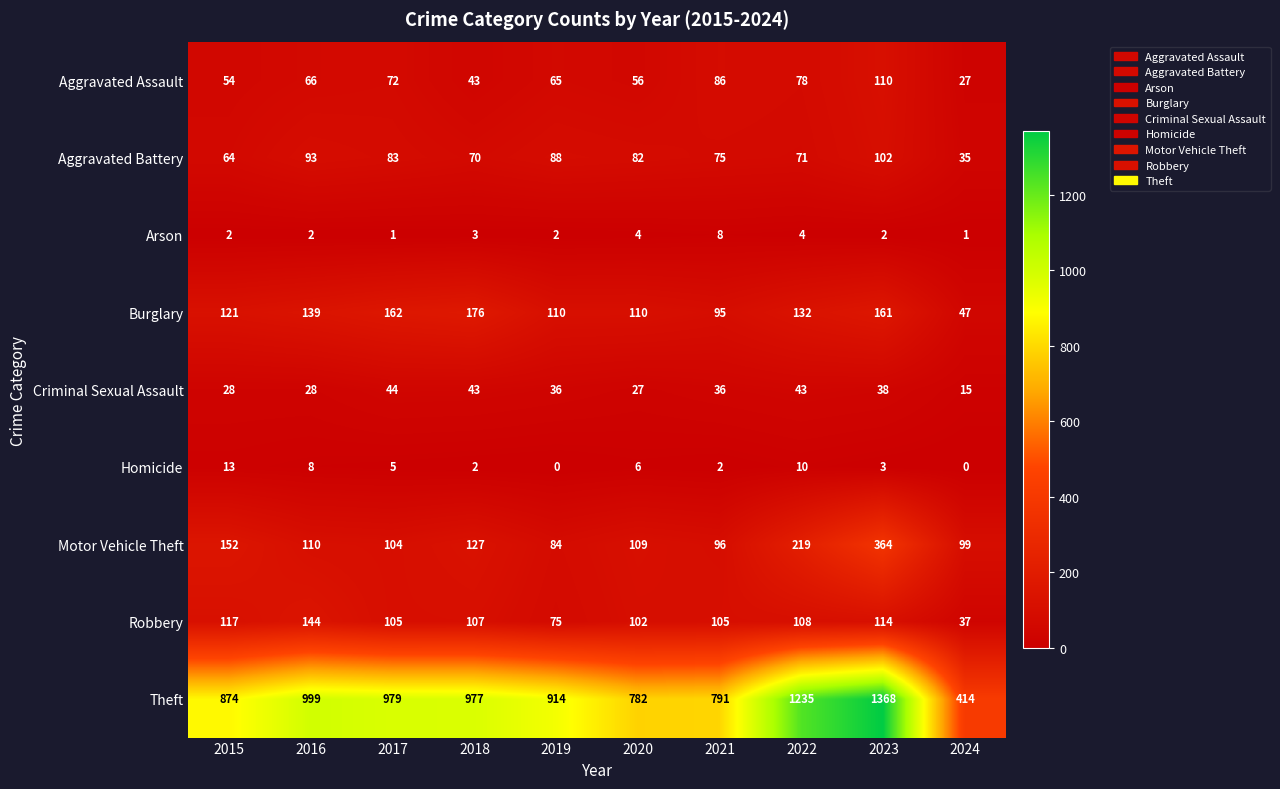

At 2022, list the series in order from largest to smallest.

Theft, Motor Vehicle Theft, Burglary, Robbery, Aggravated Assault, Aggravated Battery, Criminal Sexual Assault, Homicide, Arson